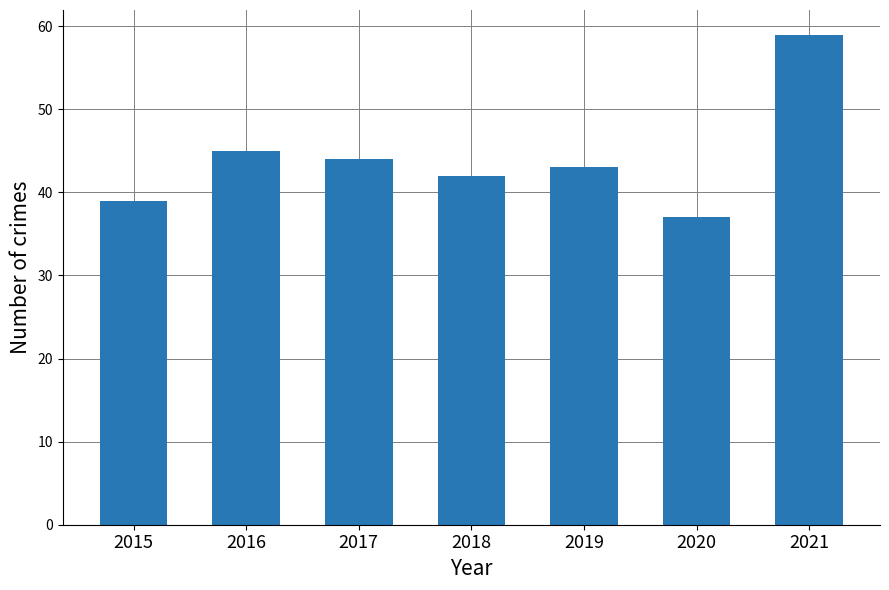

Which has a higher value, 2018 or 2021?

2021